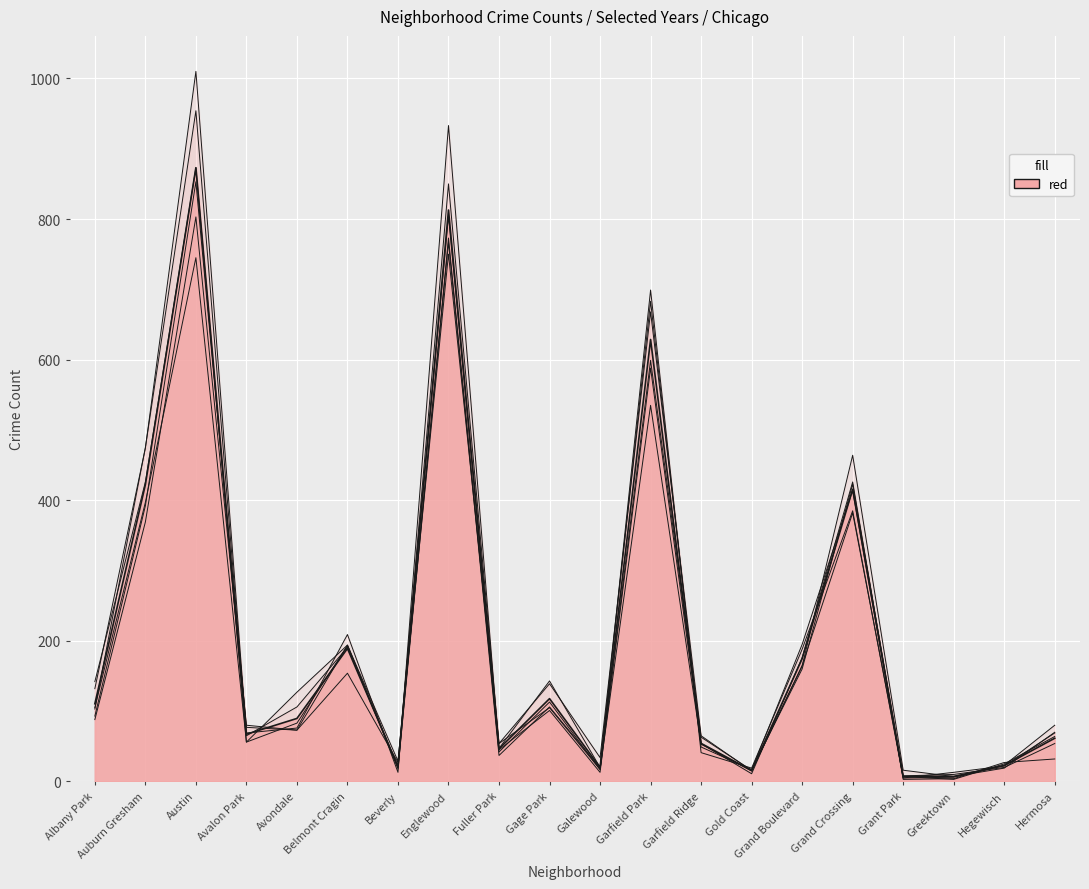

What is the difference between the highest and lowest values at Greektown?

10